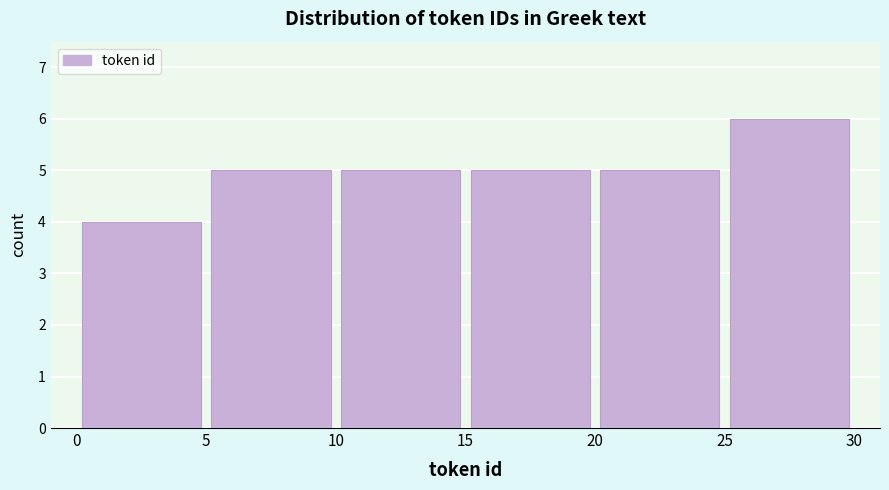

Reading left to right, transcribe this chart: for each bar, give the range it covers on the x-axis and its height. The values are not printed on the chart, so give them approximately, as read against the axis.

0 to 5: 4
5 to 10: 5
10 to 15: 5
15 to 20: 5
20 to 25: 5
25 to 30: 6